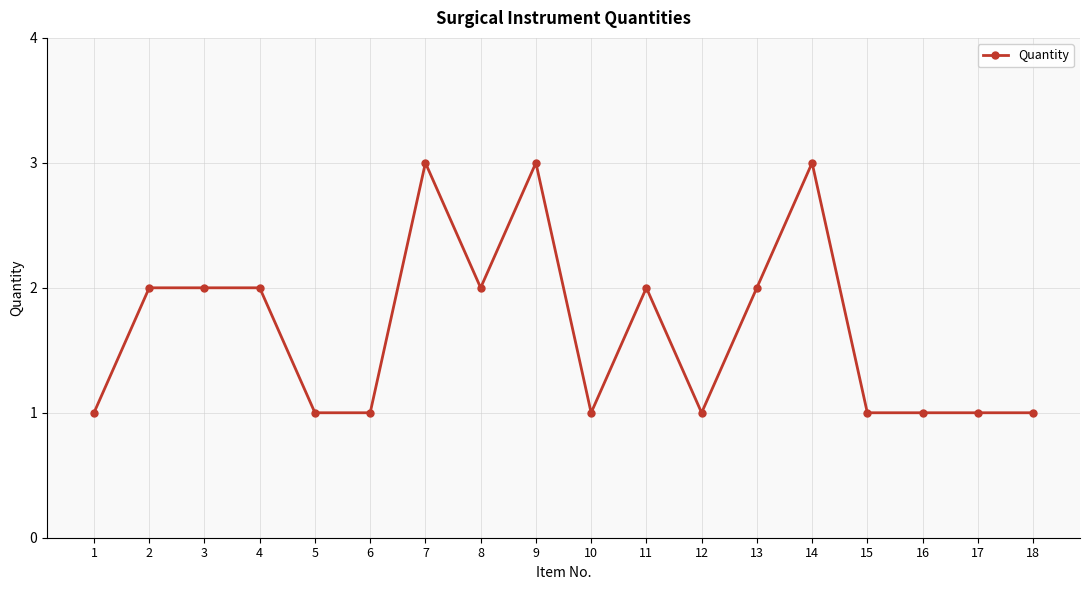

True or false: there are more than 0 points higher than both neighbors.

True